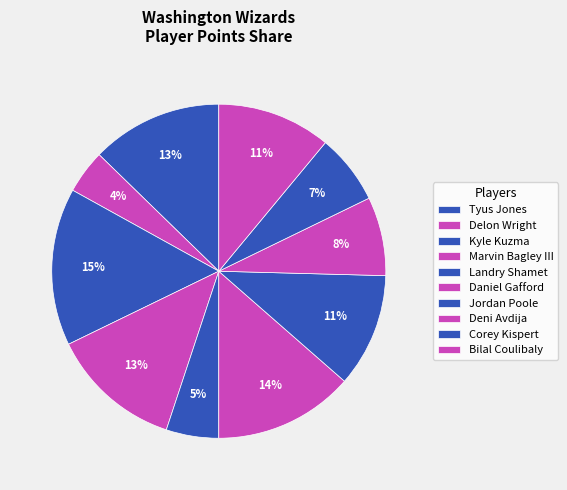

What is the ratio of the value at Landry Shamet to the value at Jordan Poole?

0.5